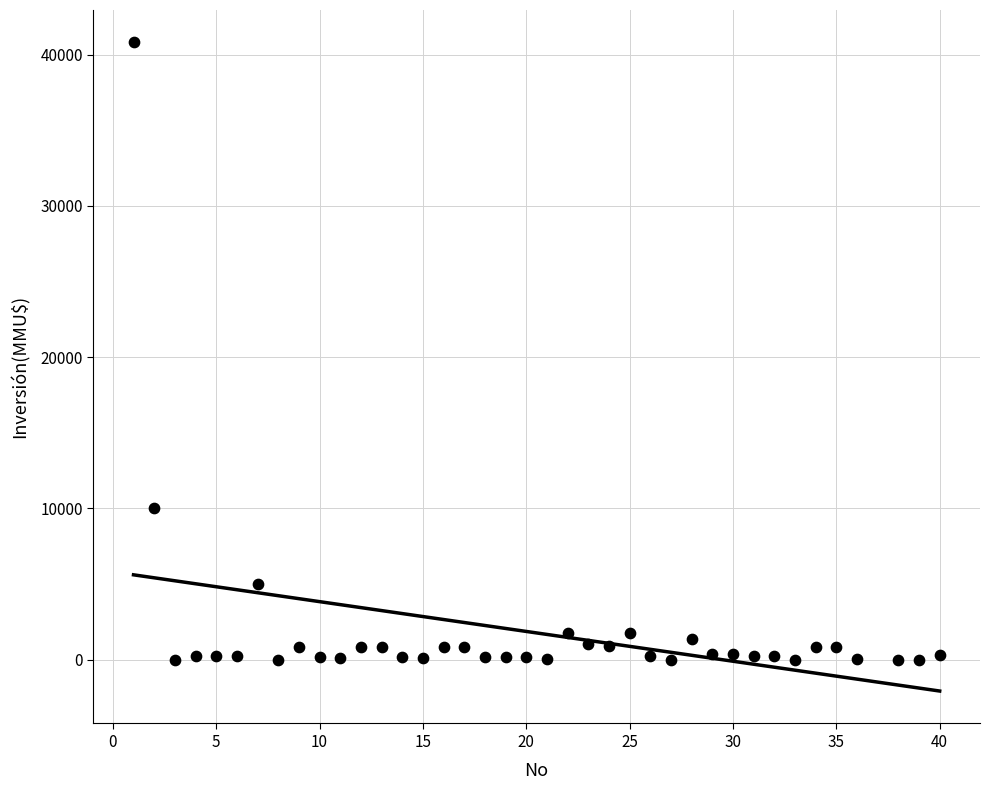

What Y value in the scatter plot is closest to 20407?

10000